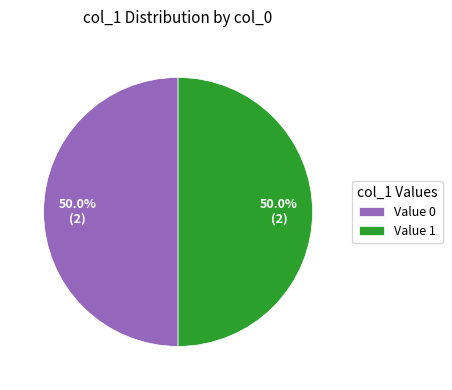

What is the ratio of the value at Value 1 to the value at Value 0?

1.0